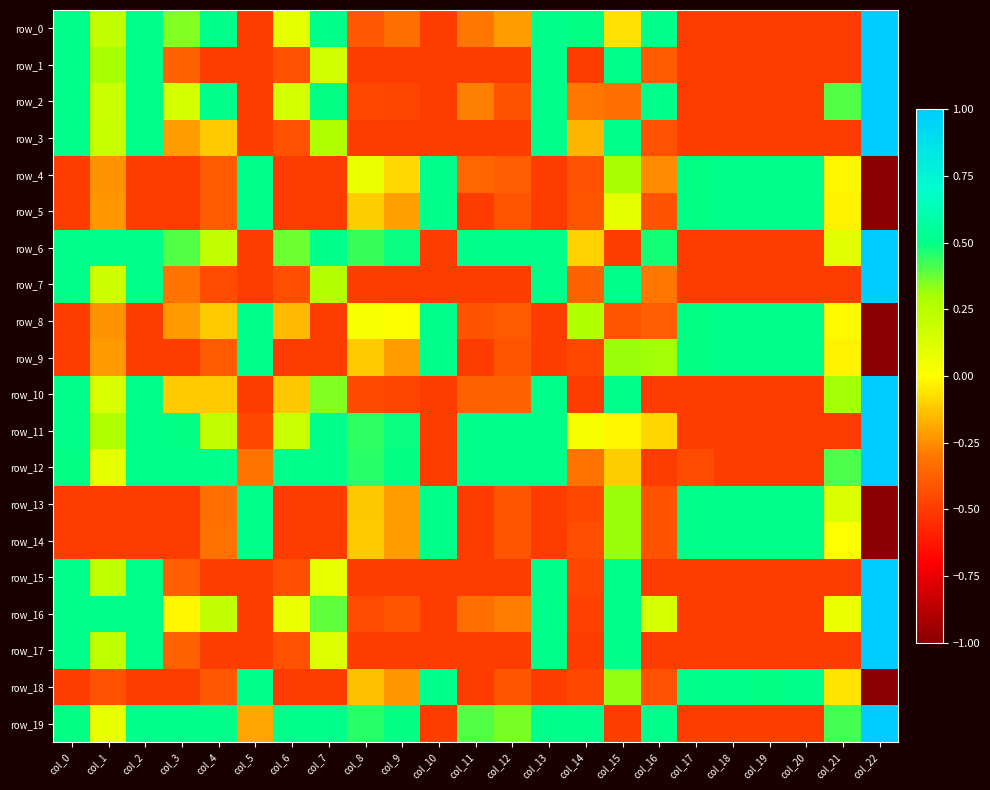

What is the average value of the row_5 series?

-0.2